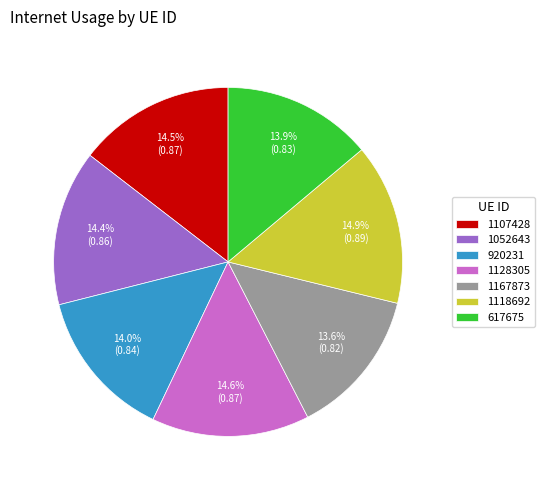

Which has a higher value, 1128305 or 920231?

1128305